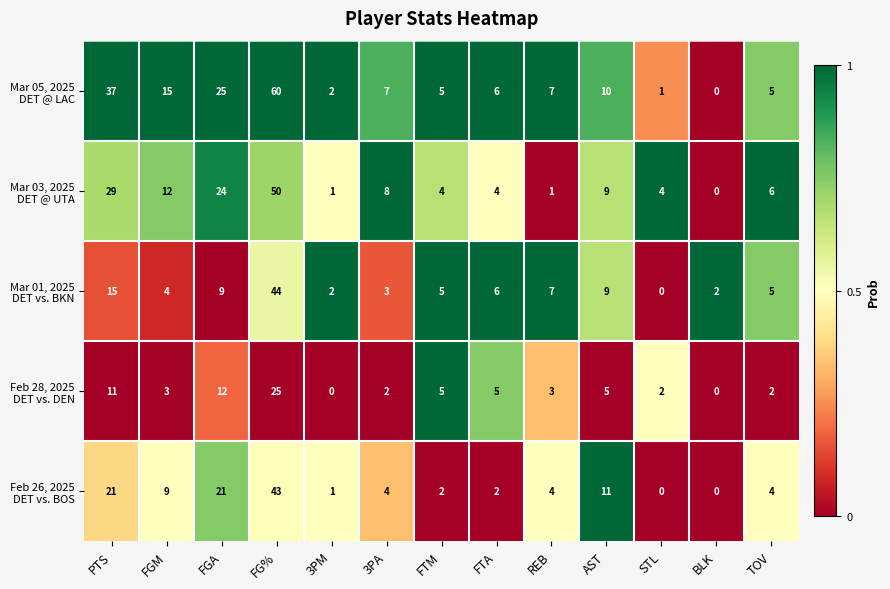

At how many categories does at least one series exceed 19?

3